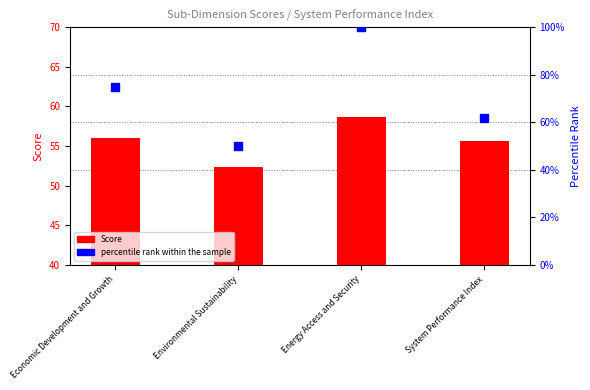

Which series reaches the maximum Y coordinate?

percentile rank within the sample